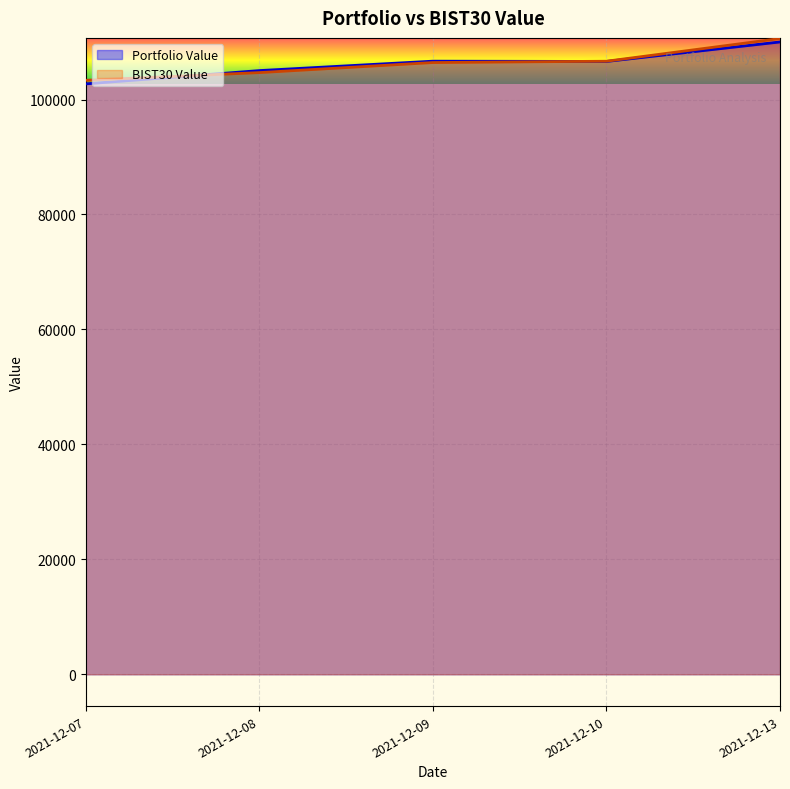

The value of Portfolio Value at 2021-12-10 is 67455.2. True or false?

False